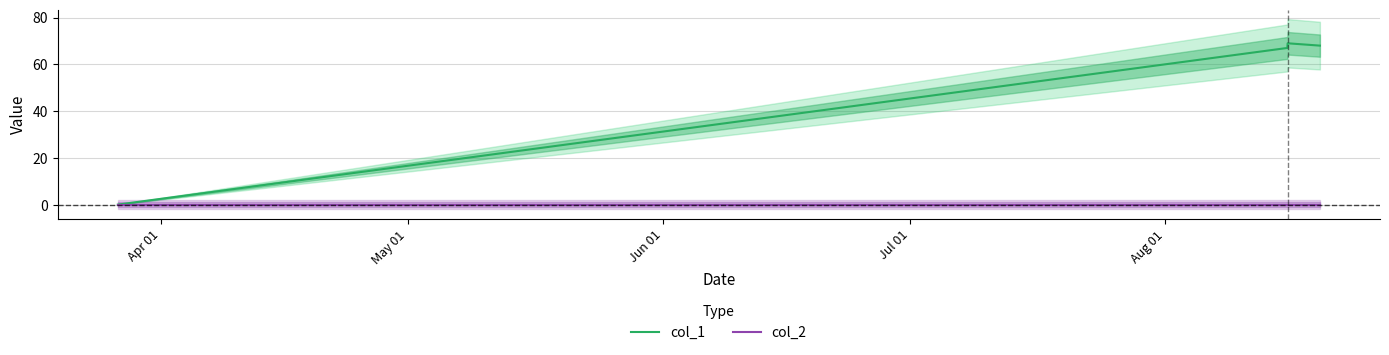

Which series changed the most between Apr 01 and May 01?

col_1